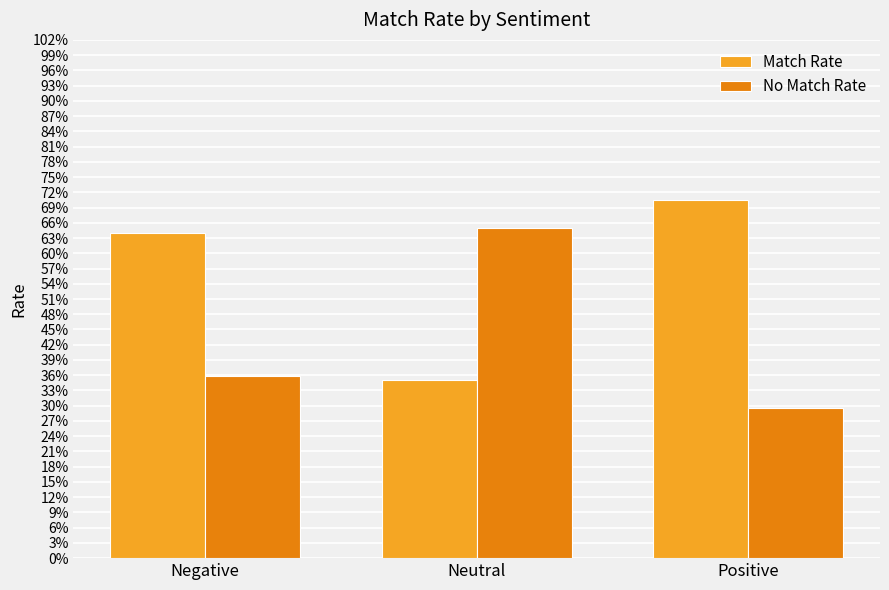

Is the value of Match Rate at Positive greater than the value of No Match Rate at Negative?

Yes